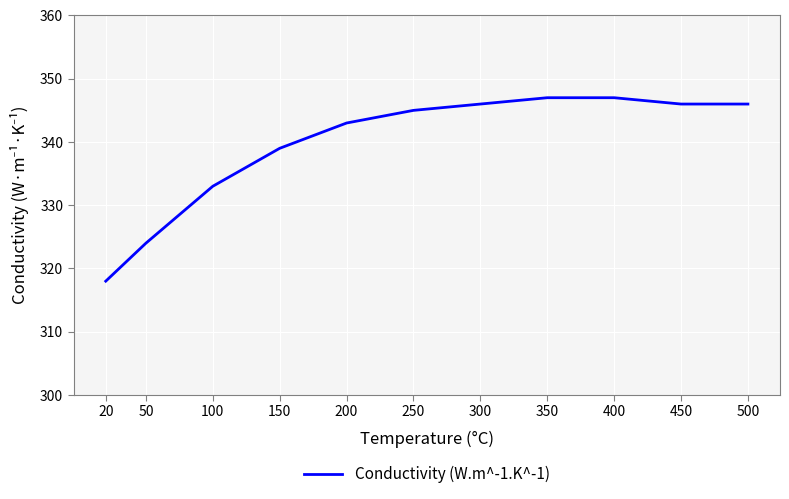

What is the change in value from 200 to 300?

+3